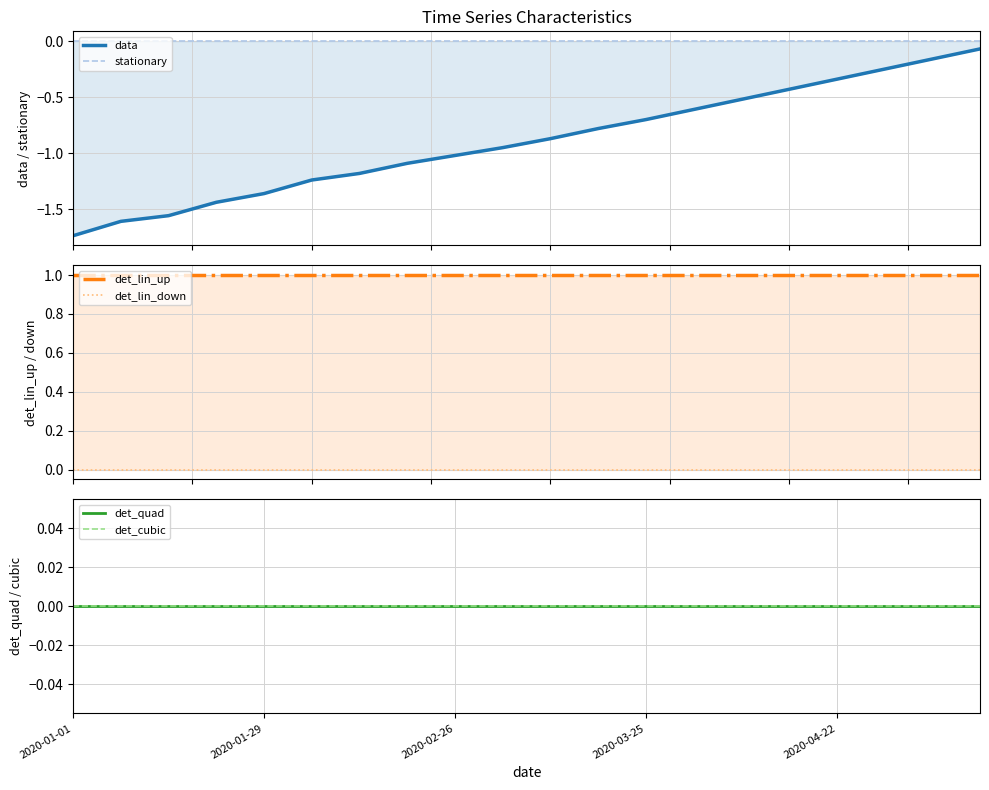

Is it true that data equals -0.5 at 14?

True